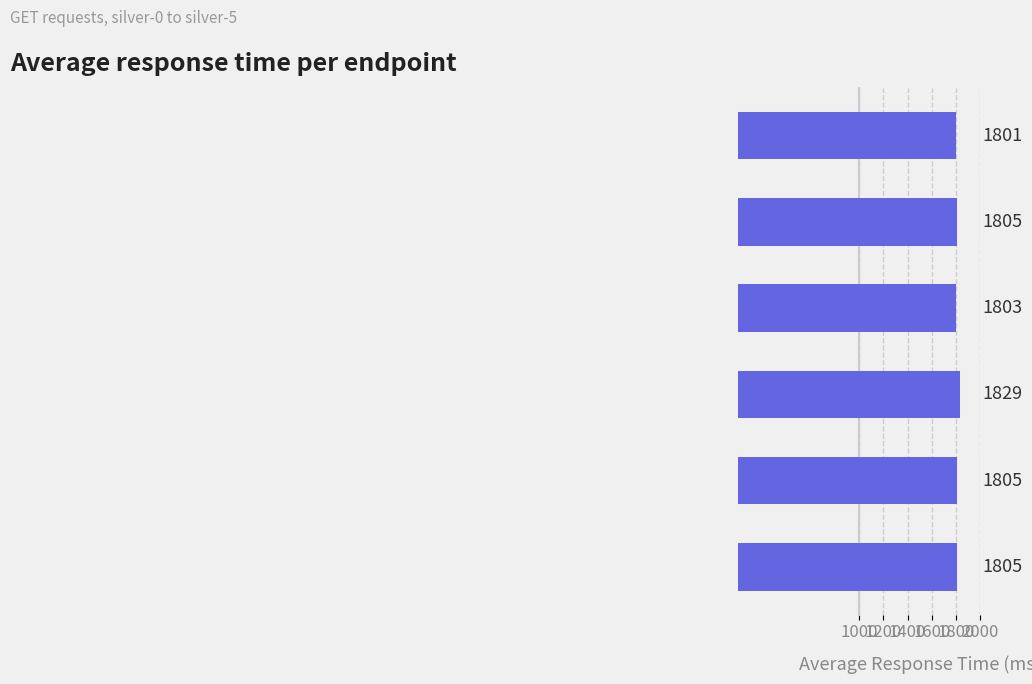

Reading top to bottom, extract all data points from this chart.

1801	1805	1803	1829	1805	1805